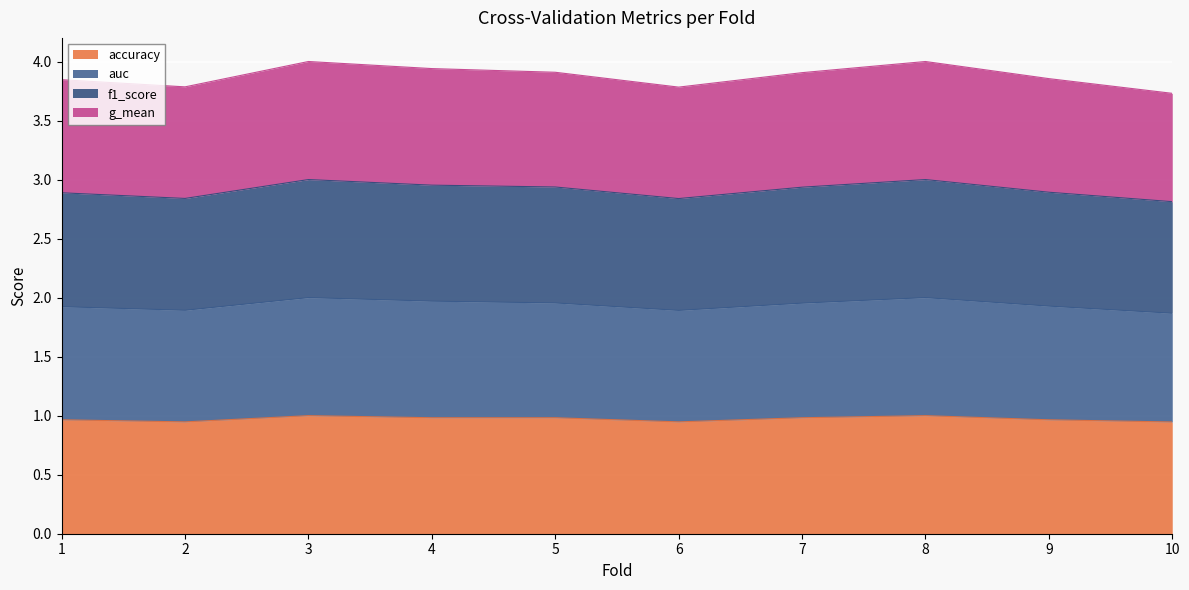

How many categories are shown in the chart?

10